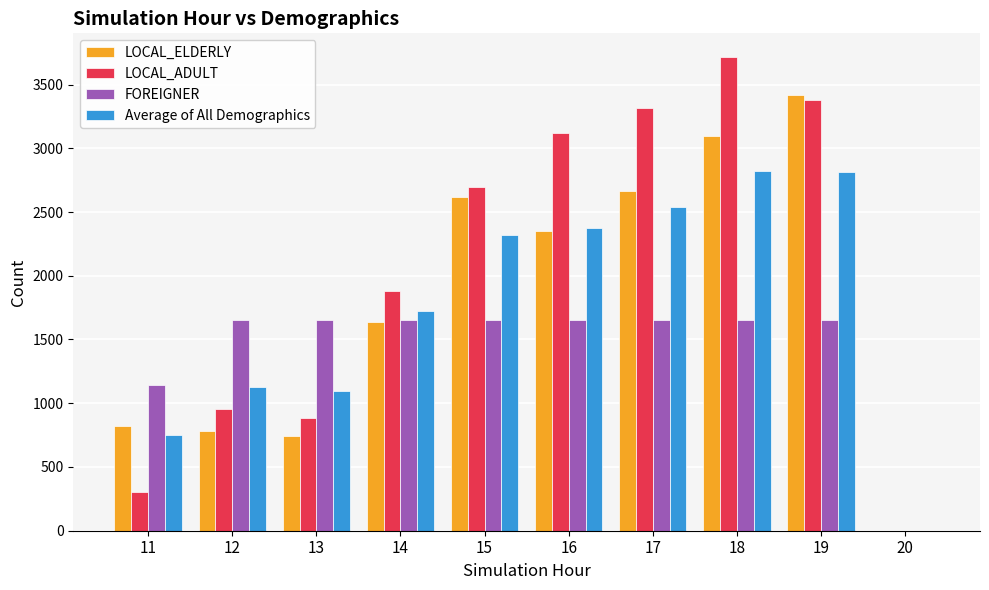

What is the sum of all LOCAL_ADULT values?

20250.5